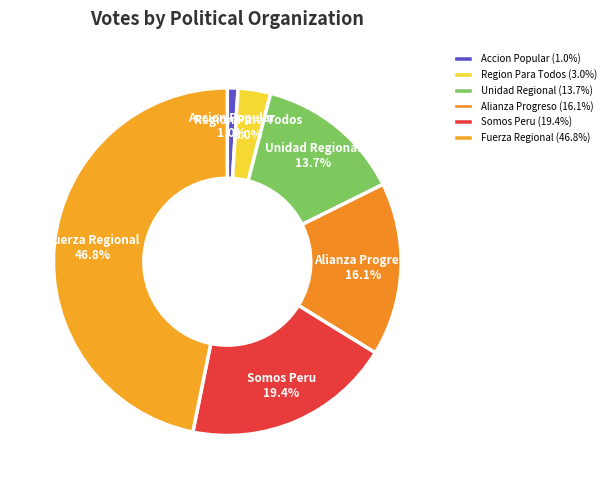

How many slices are in this pie chart?

6